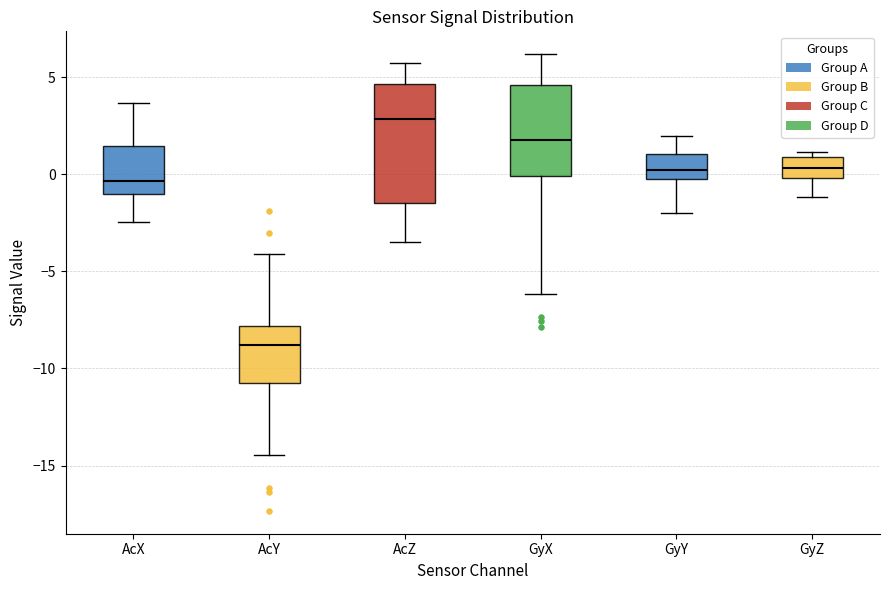

Where does the upper whisker of the box for AcX end on the y-axis? The values are not printed on the chart, so give them approximately, as read against the axis.

3.5